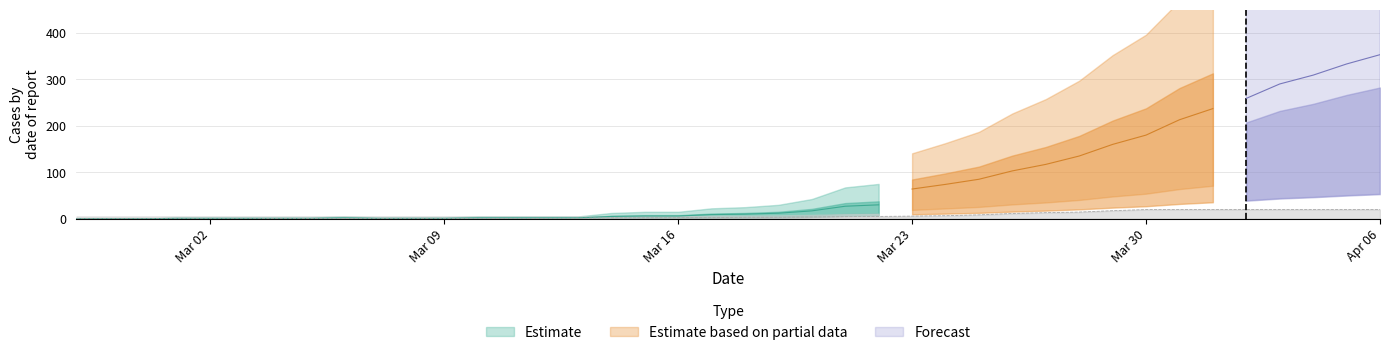

Reading left to right, transcribe all the data shown in this chart.

0: 0	0	0	0	0	0	0	0	0	0	2	2	2	4	5	5	5	7	12	14	17	25	30	41	47	64	74	85	103	117	135	160	180	213	237	259	290	309	333	353
1: 0	0	0	0	0	0	2	2	2	3	3	3	3	3	3	4	7	7	8	8	11	11	13	15	17	19	22	28	38	44	48	58	66	81	99	114	135	149	158	181
2: 0	0	0	1	1	1	1	1	2	1	1	1	2	2	2	2	5	6	6	9	10	12	17	27	30	42	47	54	58	75	91	104	123	133	143	153	161	177	197	210